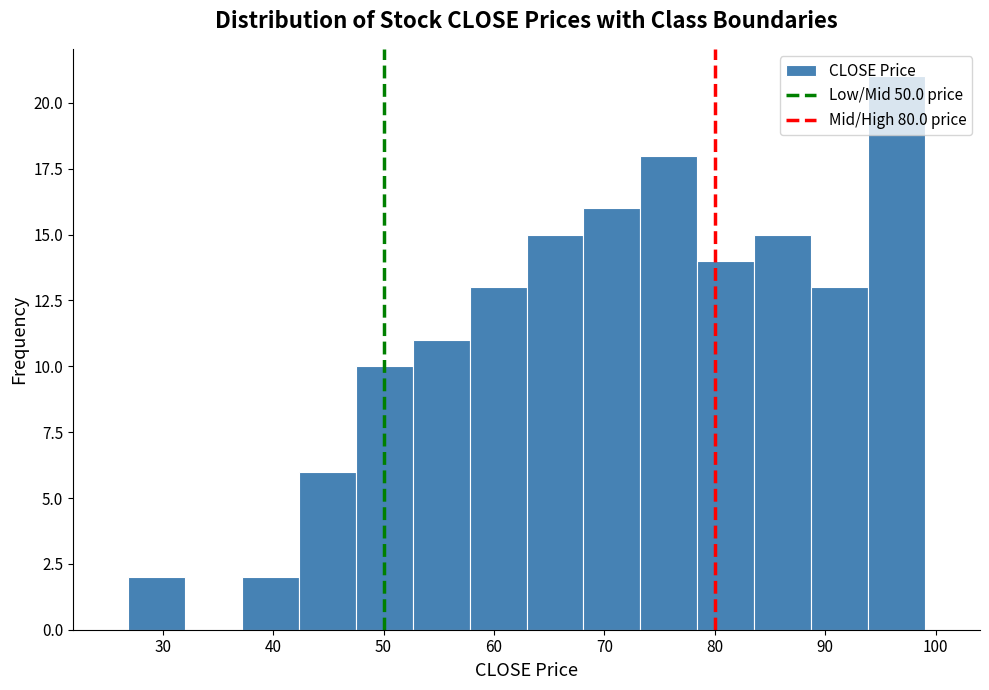

How tall is the bar that spans 53 to 58 on the x-axis? Neither the bar edges nor the heights are printed on the chart, so give them approximately, as read against the axes.

11